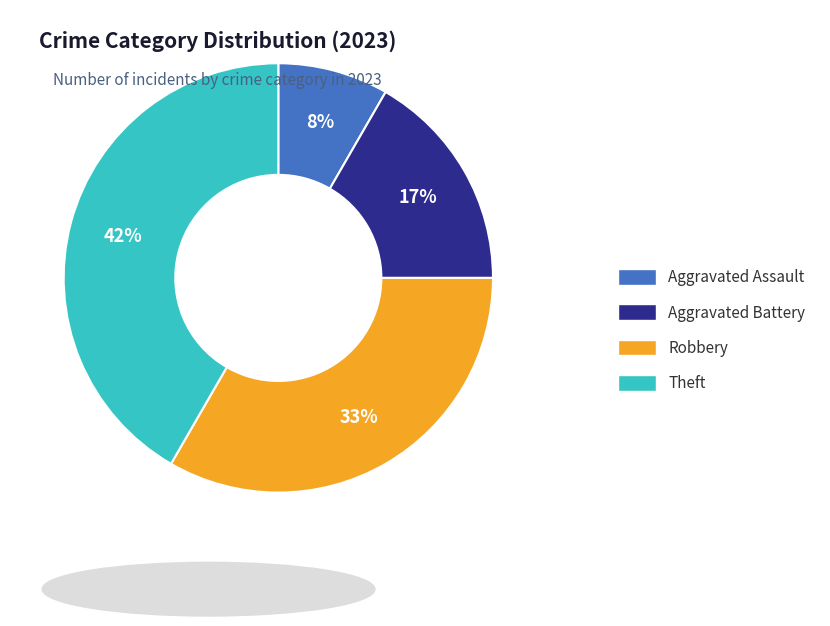

Rank the categories by value from highest to lowest.

Theft, Robbery, Aggravated Battery, Aggravated Assault